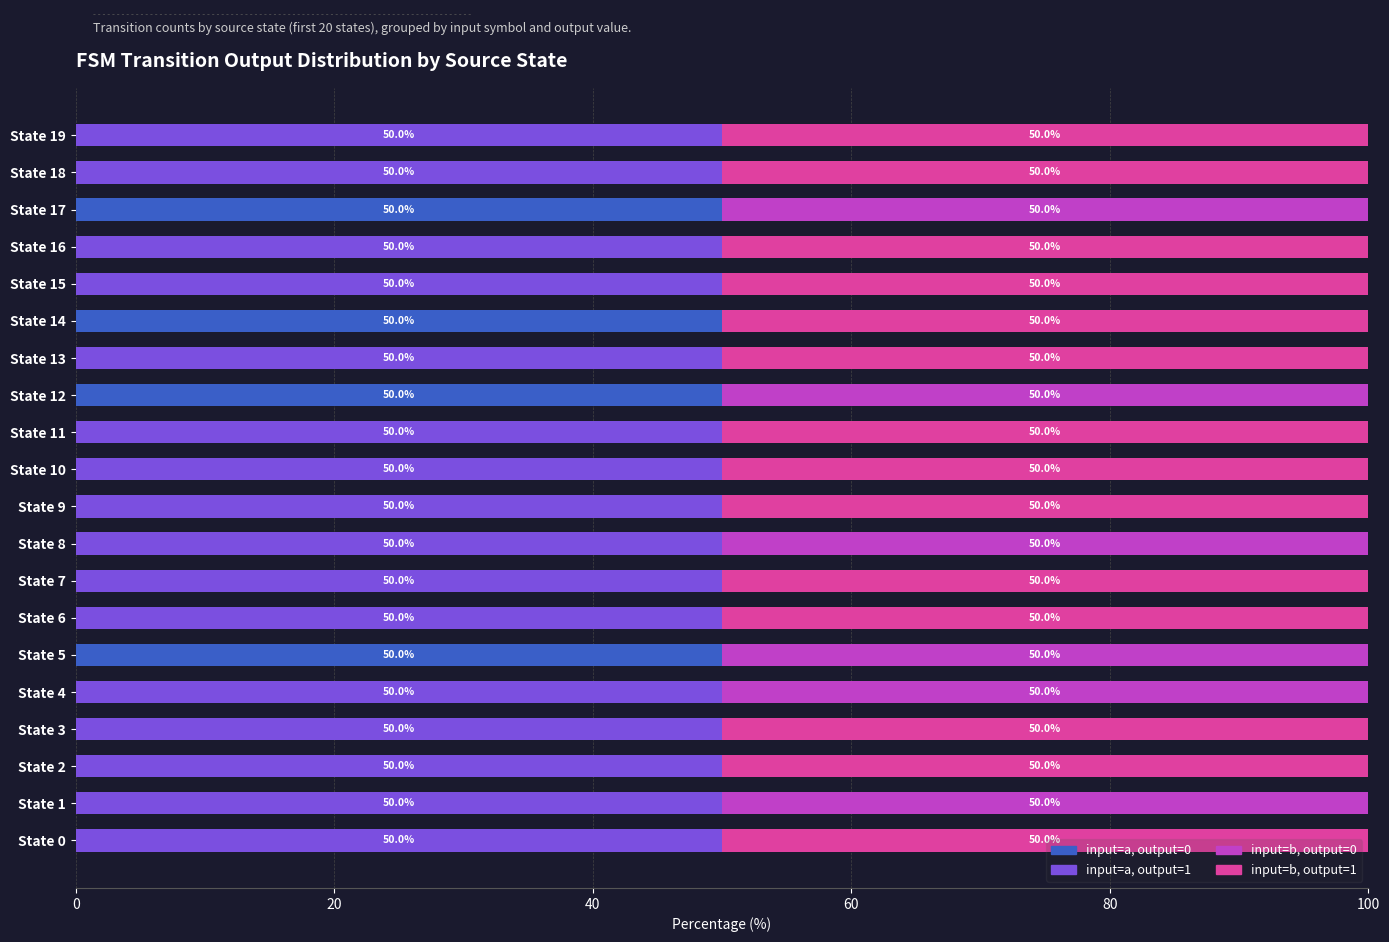

Is it true that input=a, output=0 equals -33 at State 3?

False